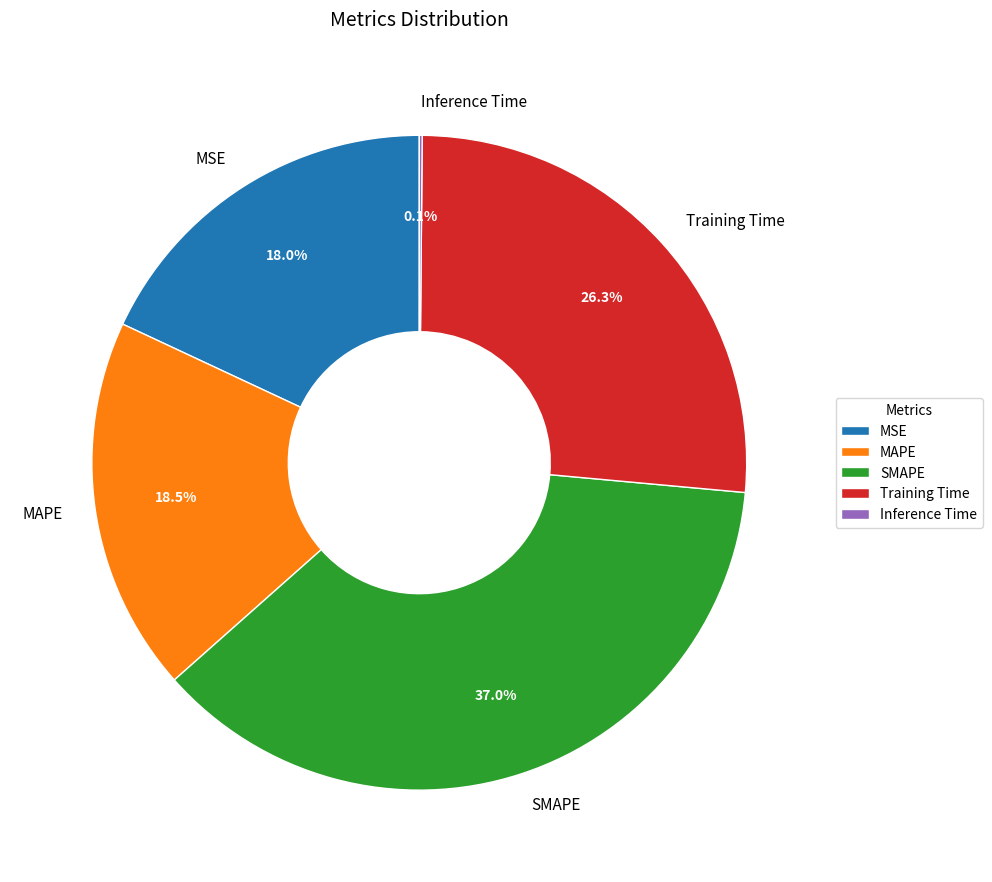

Is there a majority slice in this chart?

No